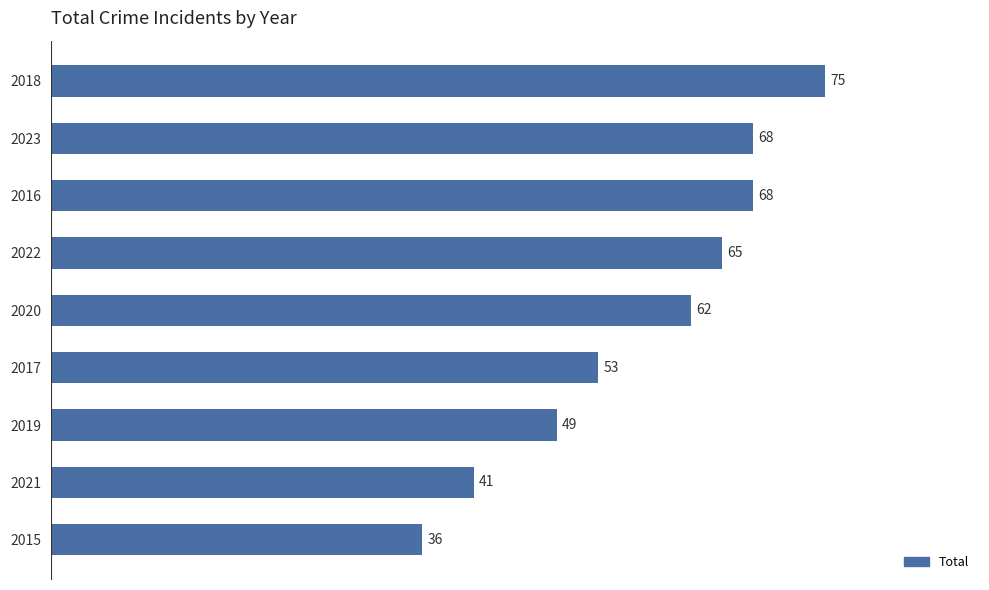

Does the chart contain stacked bars?

No